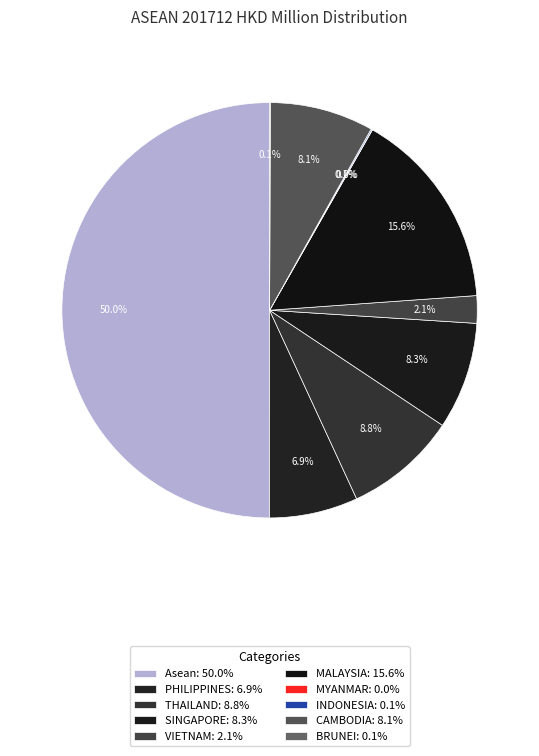

Is it true that VIETNAM is 15% of the pie?

False